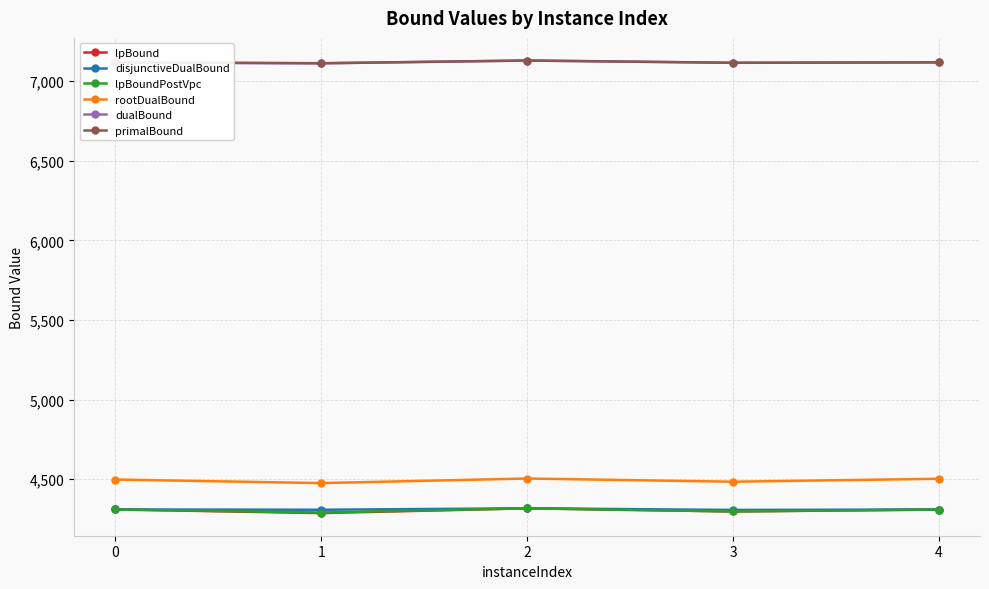

What is the smallest value displayed?

4287.2